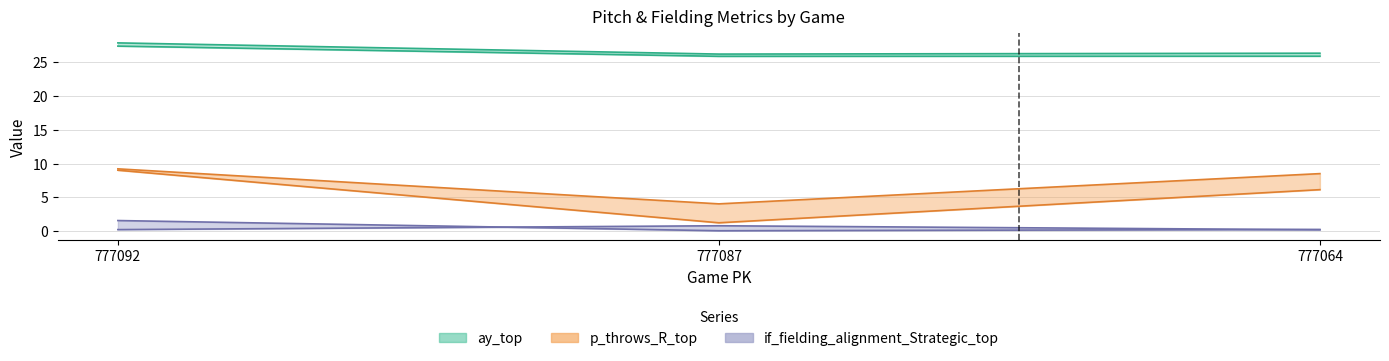

Where is p_throws_R_bot nearest to the value 5?

777064